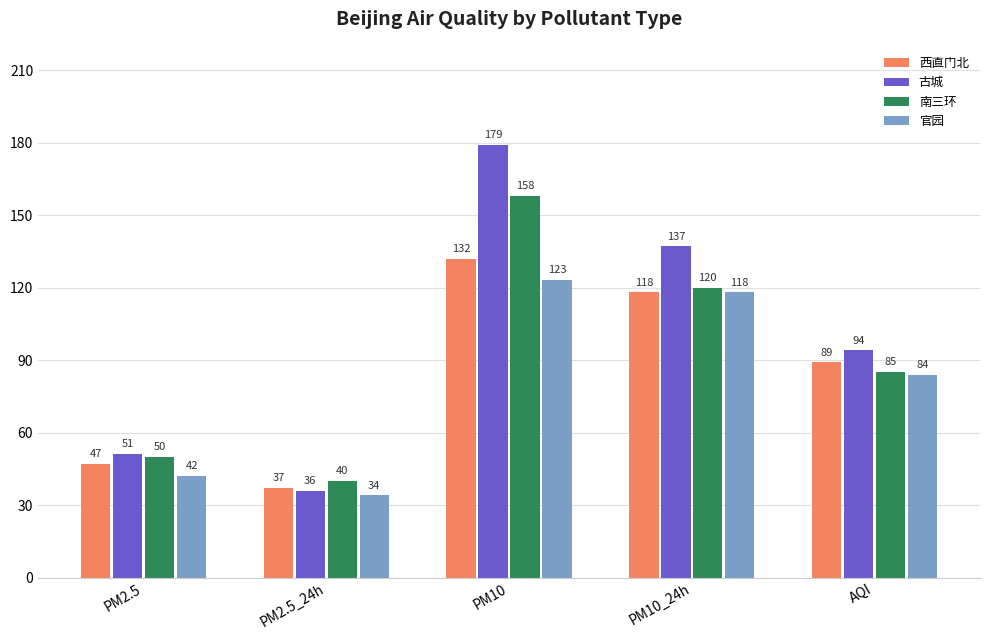

List the series in order of their overall mean, lowest first.

官园, 西直门北, 南三环, 古城